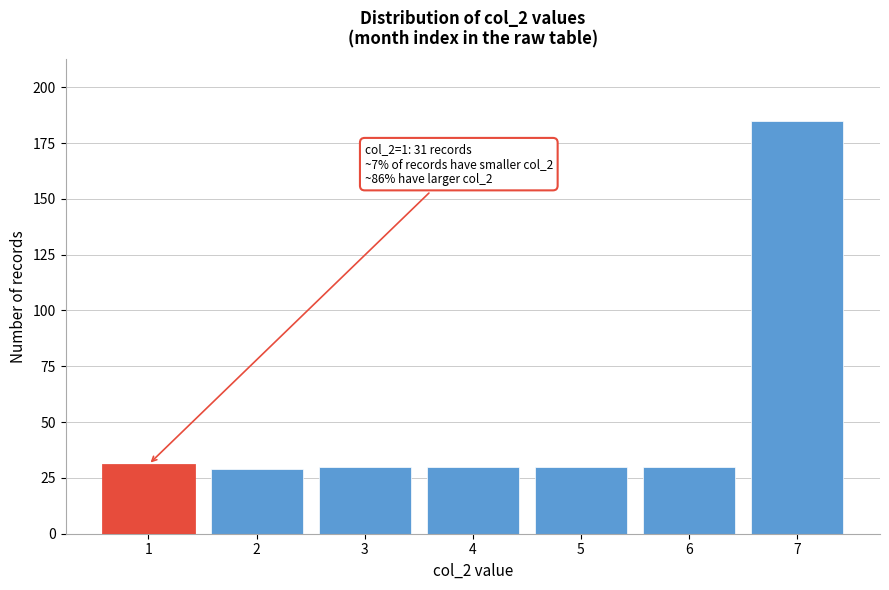

Reading right to left, list all the values displayed in this chart.

185	30	30	30	30	29	31